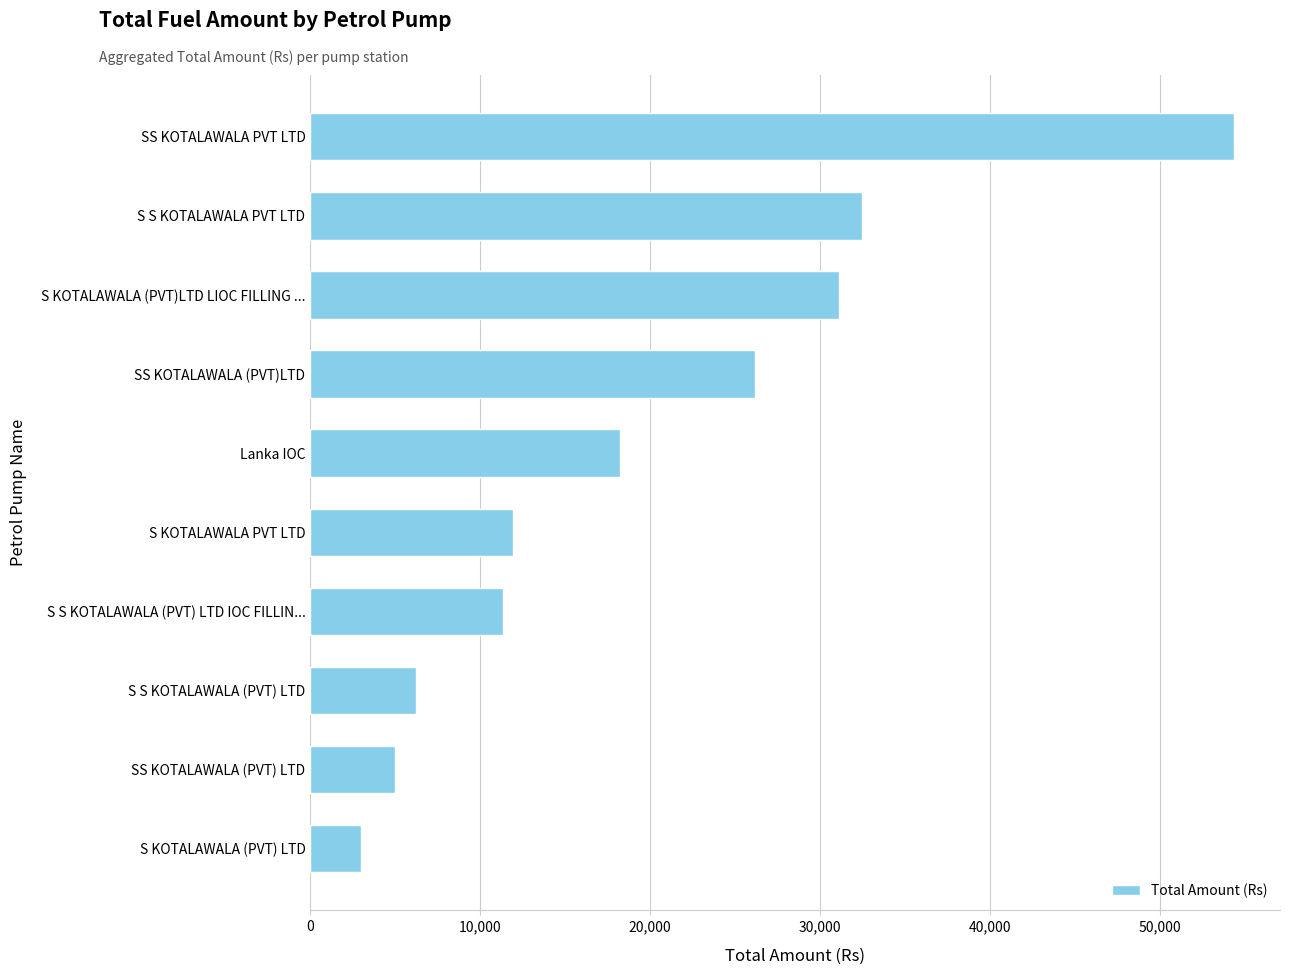

Reading bottom to top, transcribe all the data shown in this chart.

S KOTALAWALA (PVT) LTD=3000.0	SS KOTALAWALA (PVT) LTD=5000.0	S S KOTALAWALA (PVT) LTD=6226.0	S S KOTALAWALA (PVT) LTD IOC FILLIN...=11320.0	S KOTALAWALA PVT LTD=11939.4	Lanka IOC=18215.6	SS KOTALAWALA (PVT)LTD=26191.7	S KOTALAWALA (PVT)LTD LIOC FILLING ...=31099.7	S S KOTALAWALA PVT LTD=32464.3	SS KOTALAWALA PVT LTD=54359.0